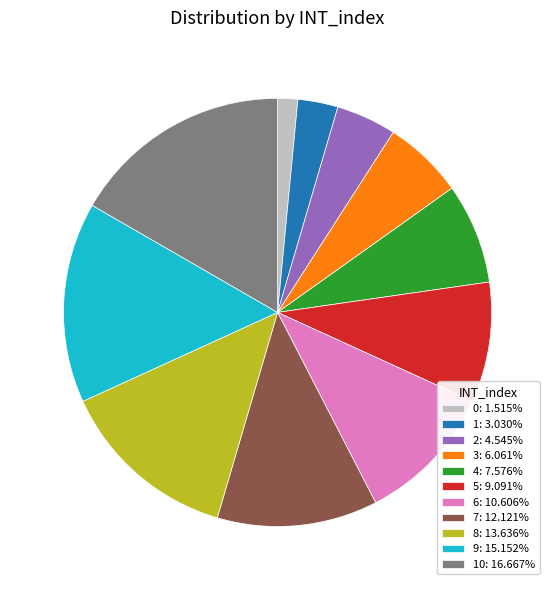

Is there a majority slice in this chart?

No